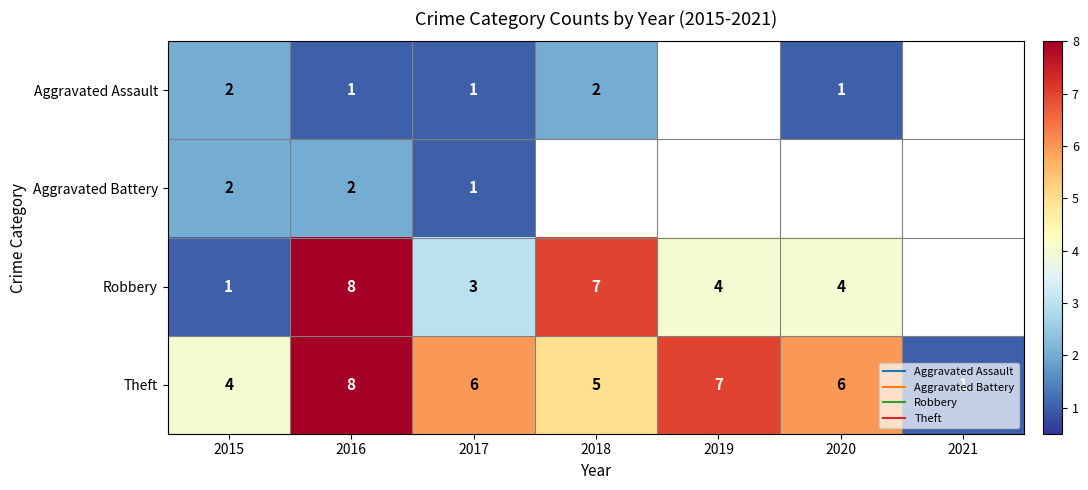

What is the smallest value displayed?

1.0